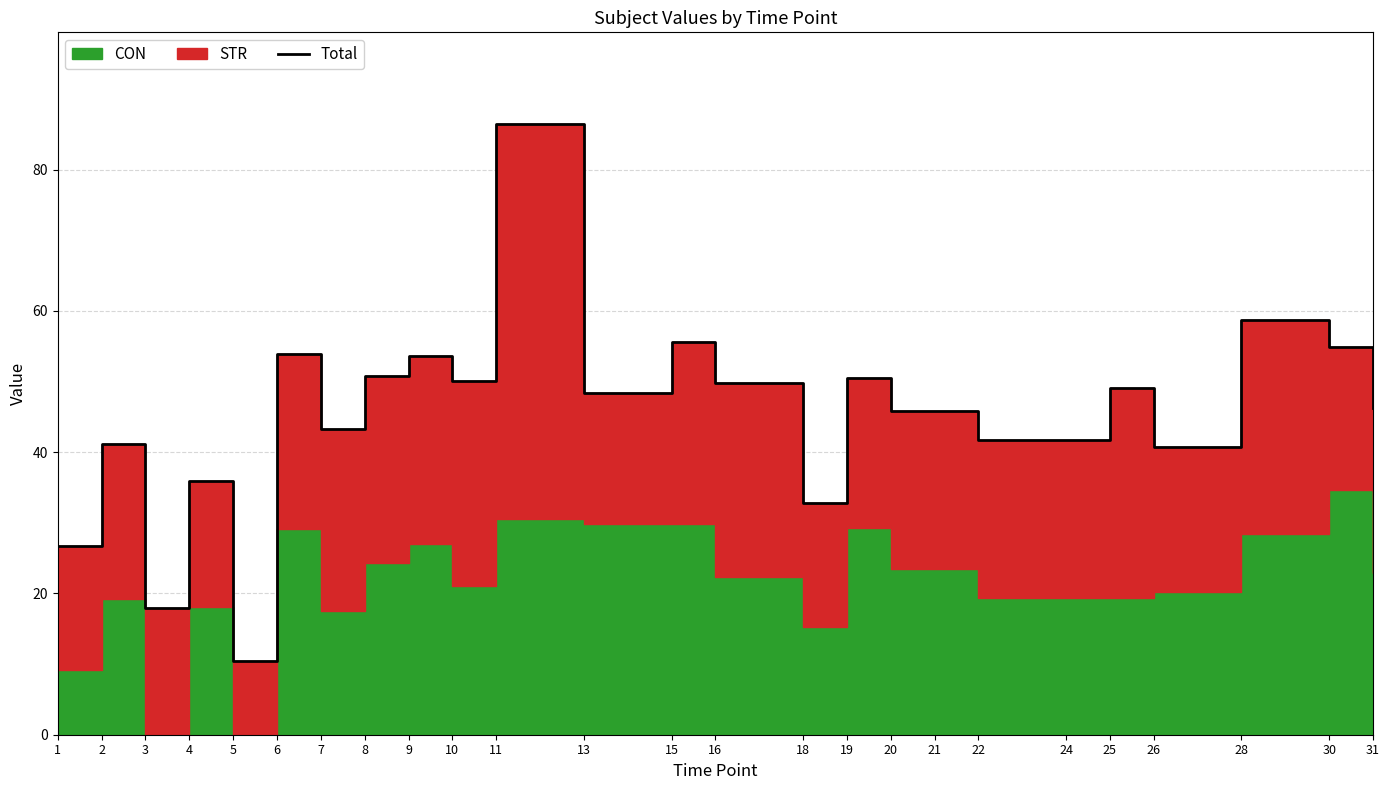

True or false: the data shows 49.3 at 18.

False